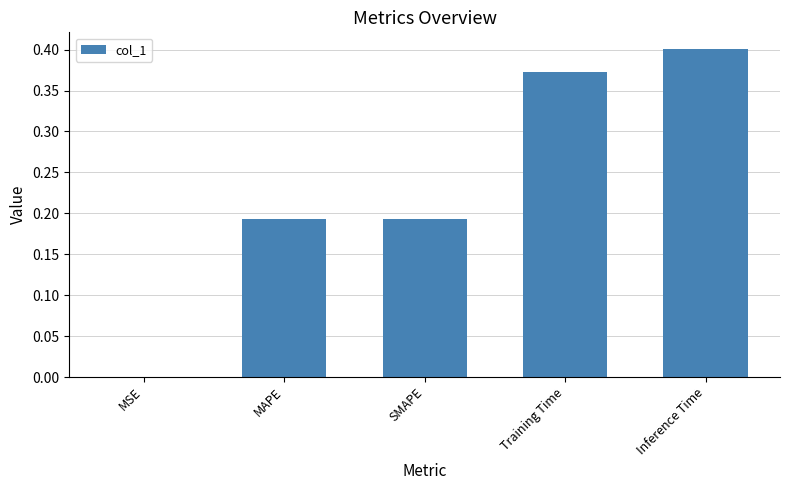

What is the sum of the values at MAPE and Inference Time?

0.6